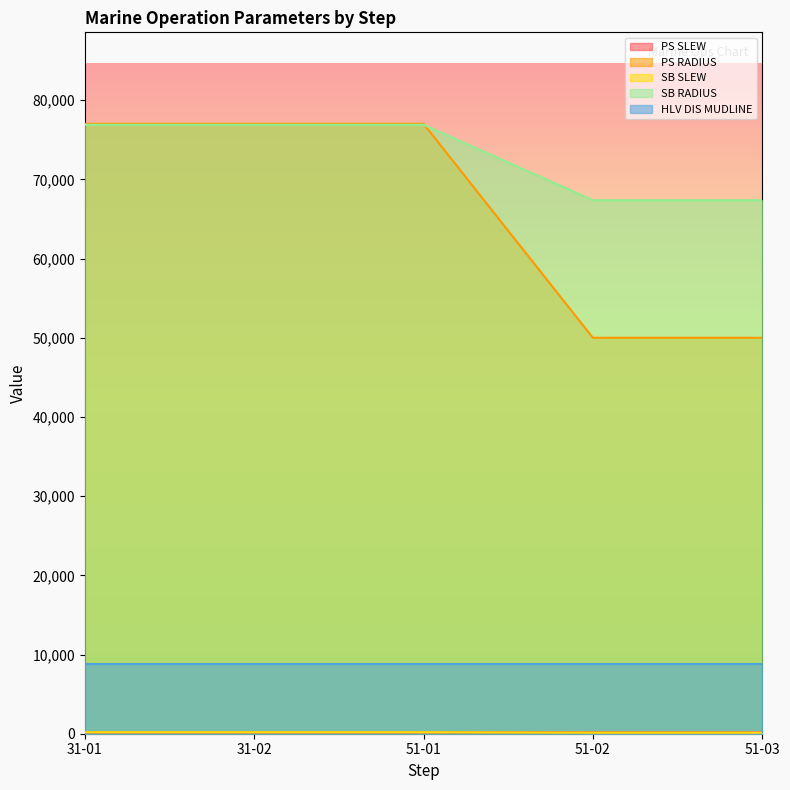

What is the difference between the PS SLEW values at 51-03 and 31-02?

52.8